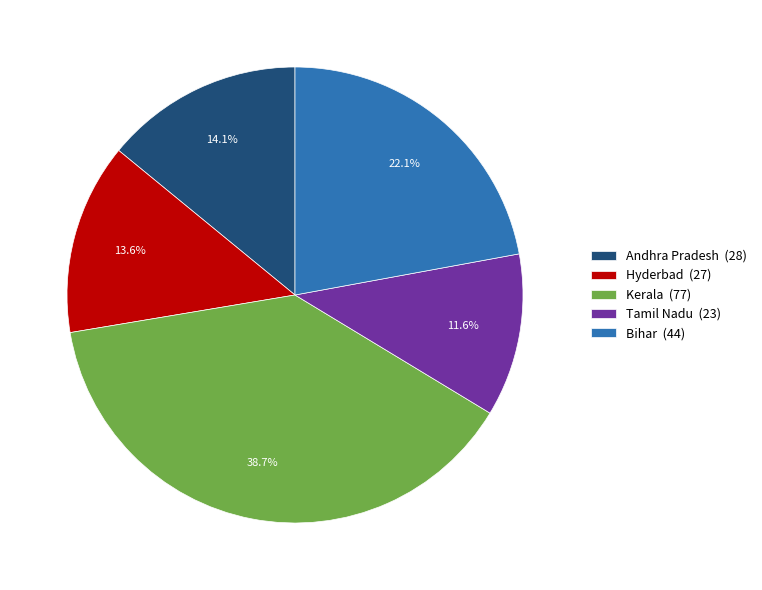

Approximately how many times larger is the value at Hyderbad compared to Tamil Nadu?

1.2